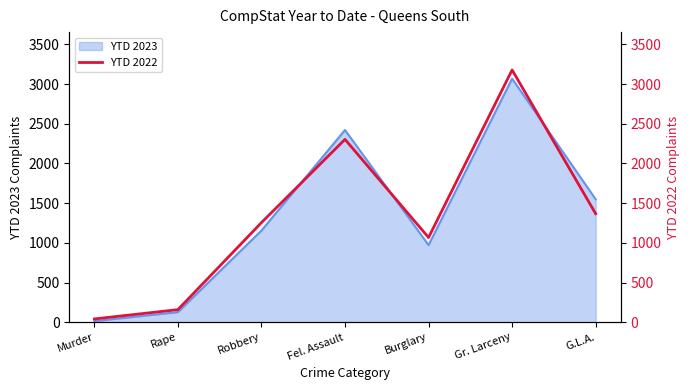

Reading left to right, transcribe all the data shown in this chart.

42	159	1255	2303	1067	3177	1367